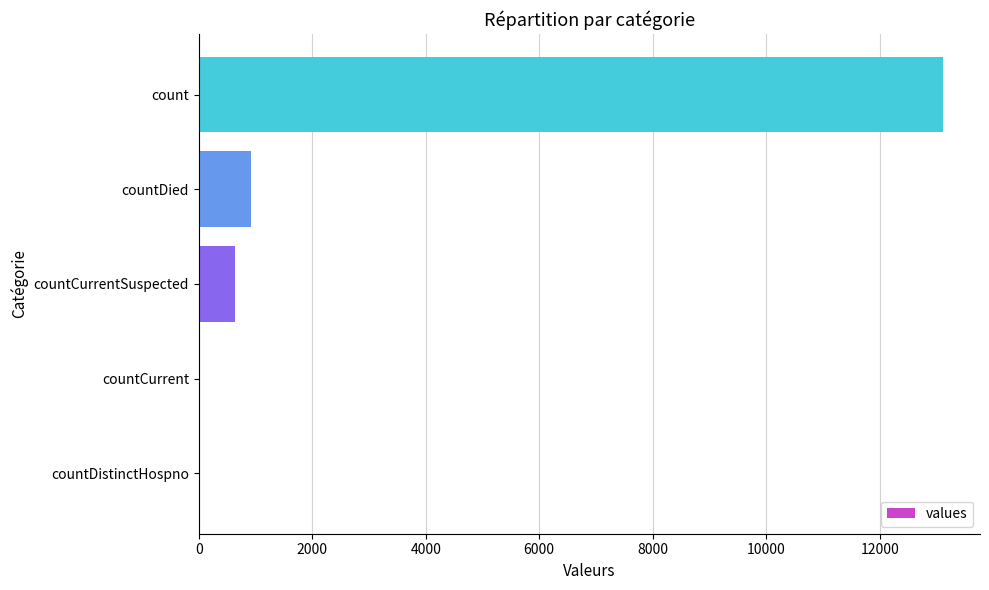

Are the bars grouped side by side (vs. stacked)?

No